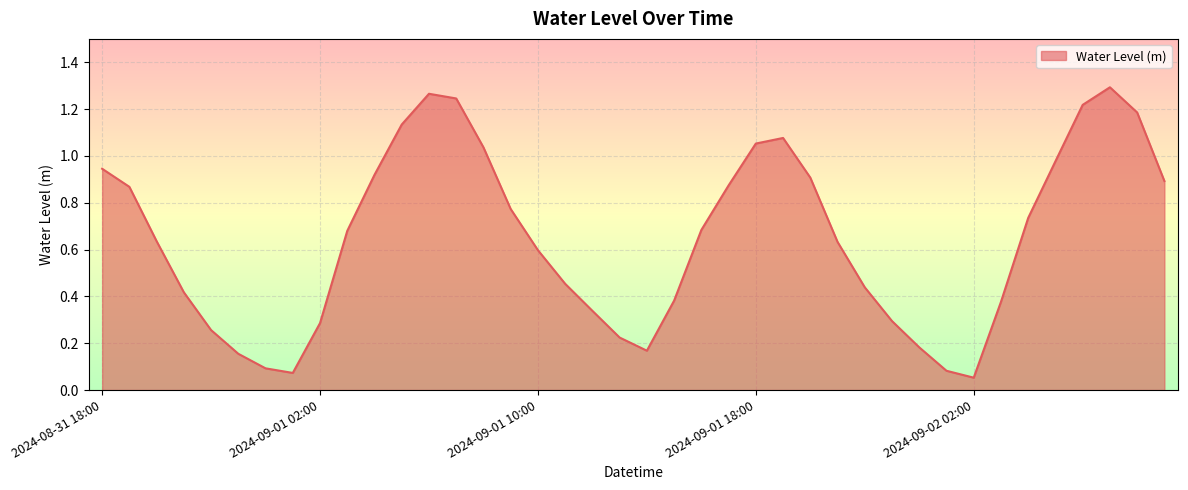

Does the chart have visible grid lines?

Yes